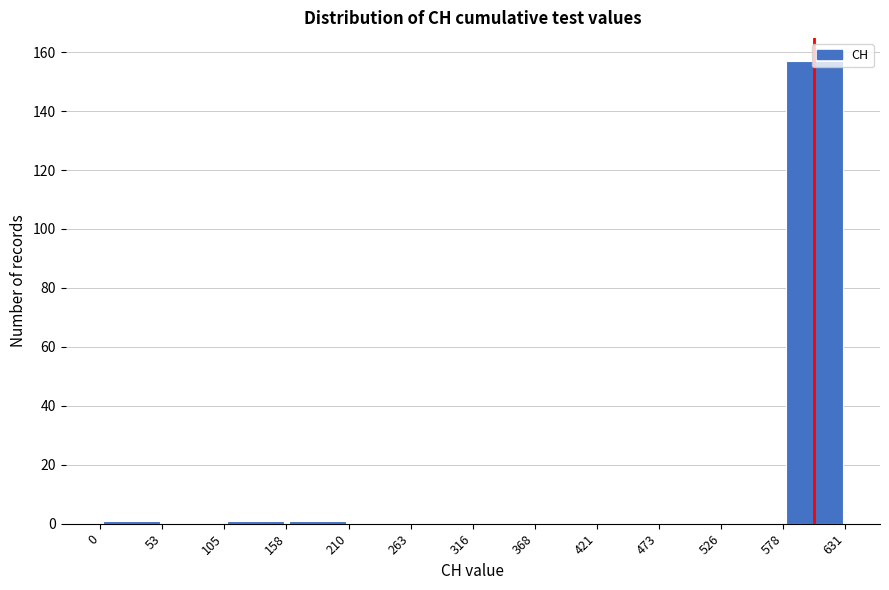

Over which range of the x-axis is the bar tallest?

578 to 631